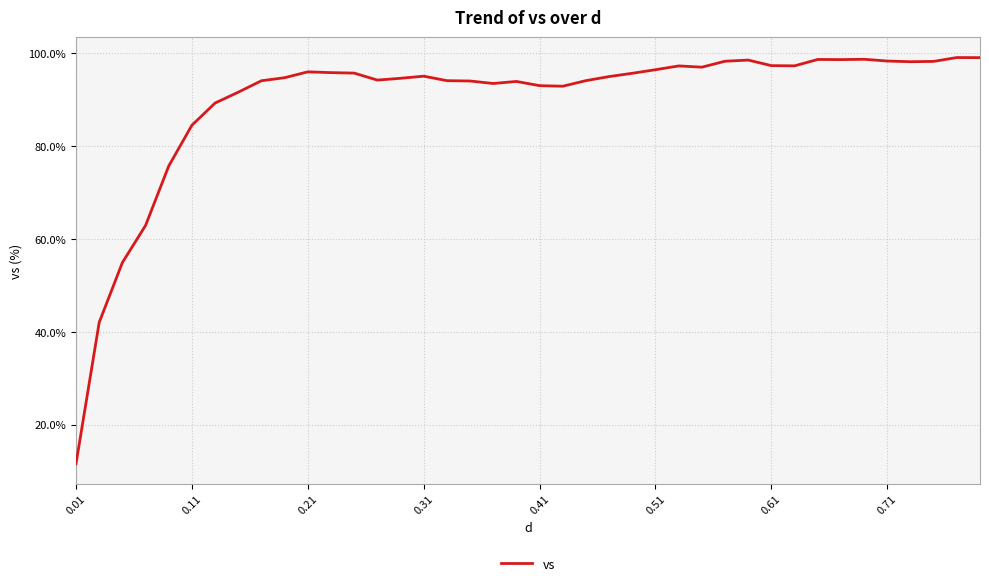

What is the greatest value displayed?

99.1